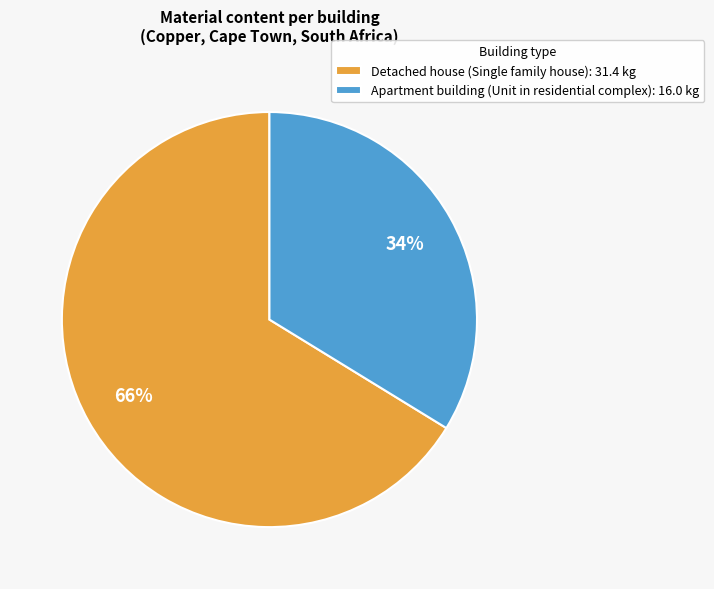

What percentage is the Detached house (Single family house) slice, to the nearest percent?

66%